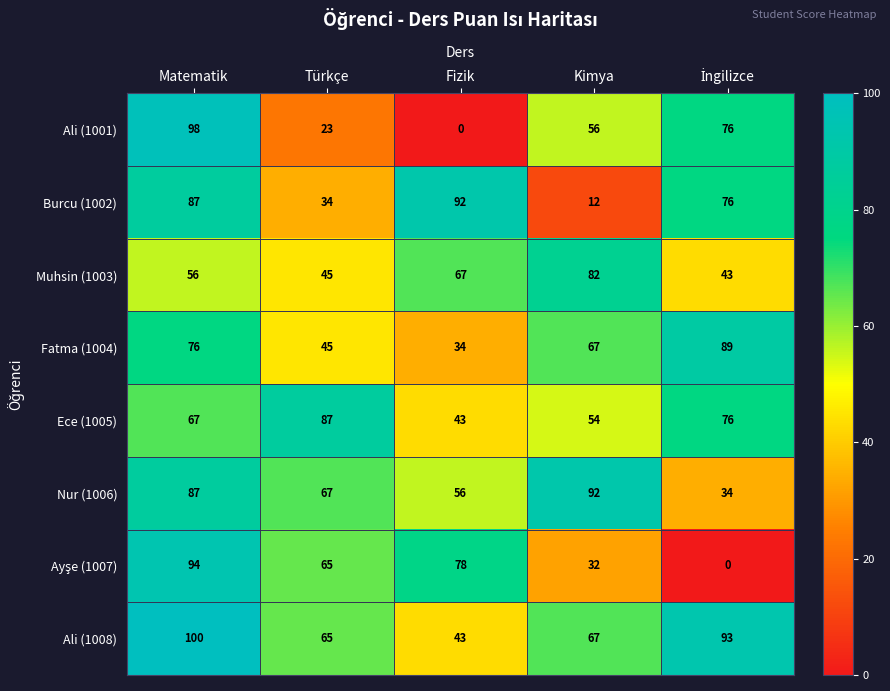

What is the maximum value shown in the chart?

100